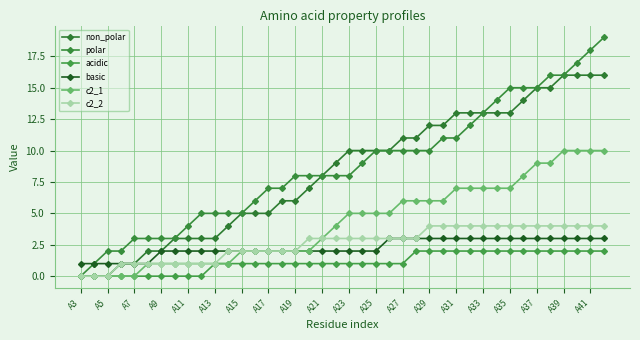

What is the minimum value for basic?

1